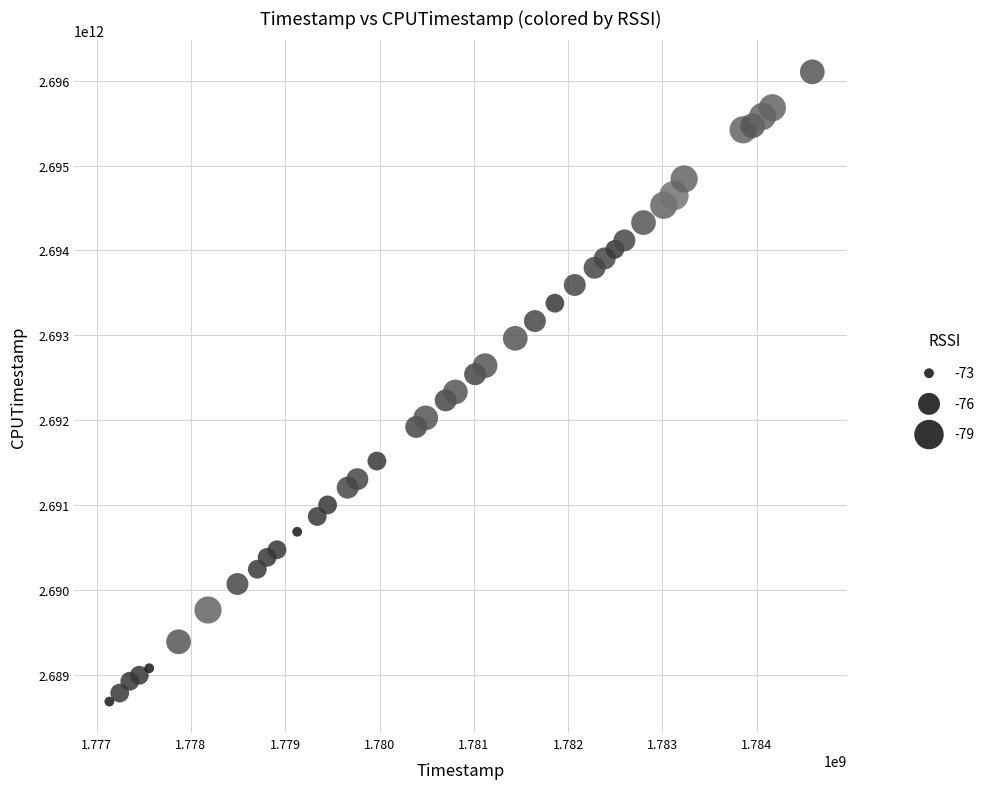

What is the range of X values (max minus min)?

7454160